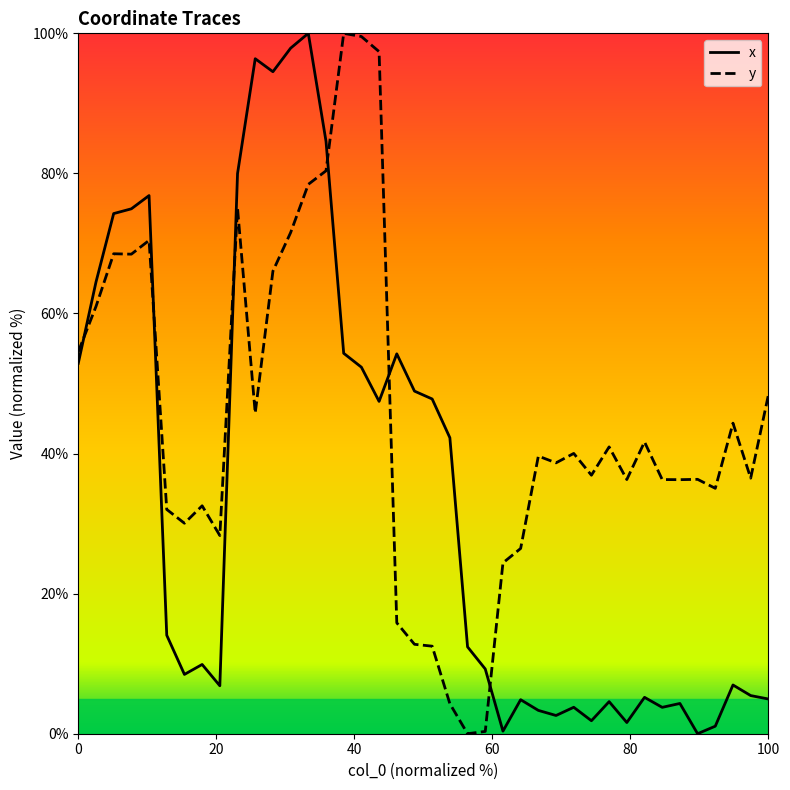

Is this an area chart (filled region under the line)?

No